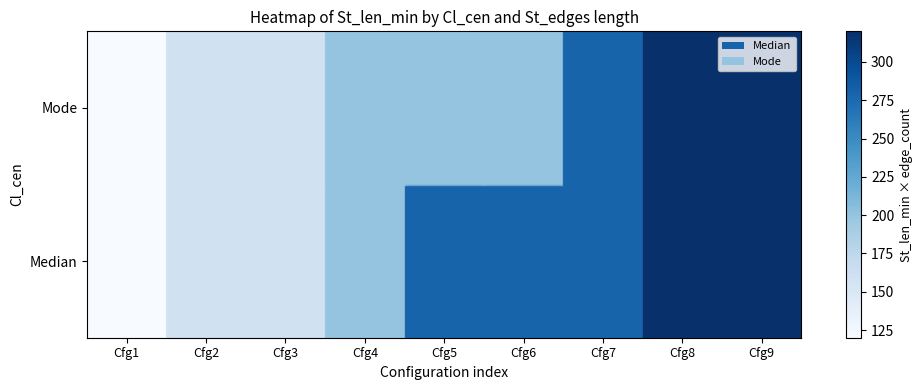

True or false: row_1 has a value of 160 at Cfg2.

True